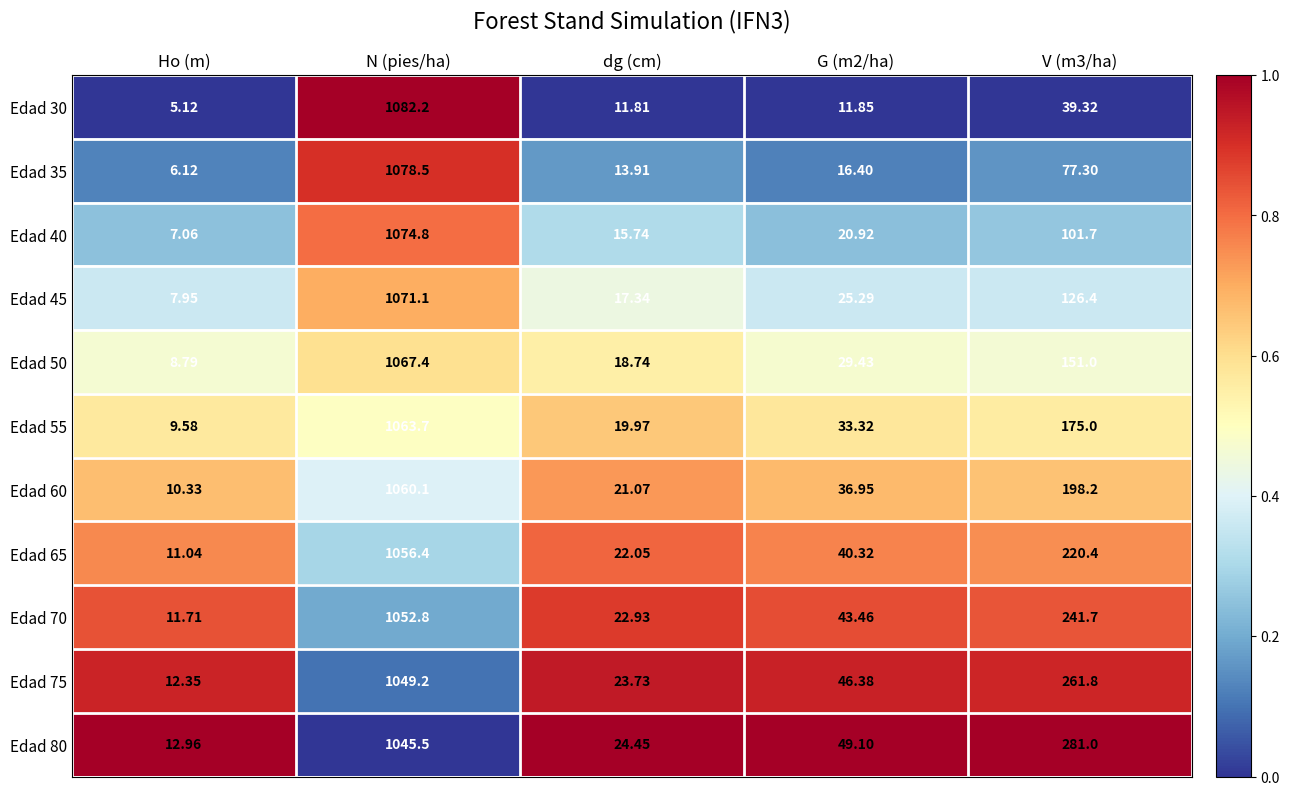

Which category has the lowest value across all series?

Ho (m)